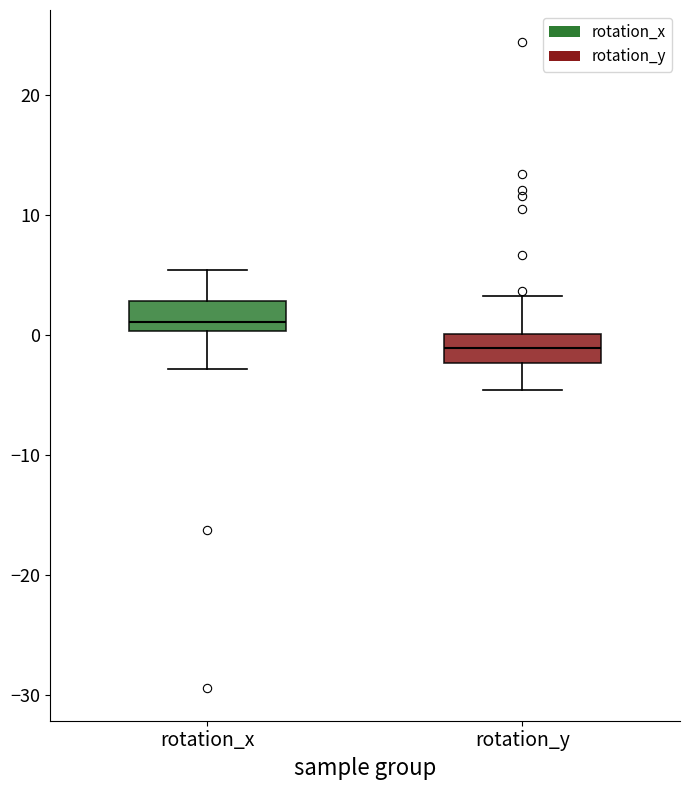

Where does the upper whisker of the box for rotation_y end on the y-axis? The values are not printed on the chart, so give them approximately, as read against the axis.

3